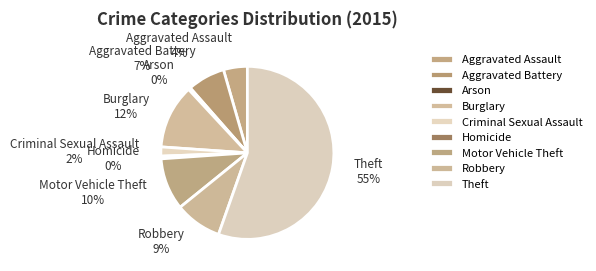

Is there a majority slice in this chart?

Yes